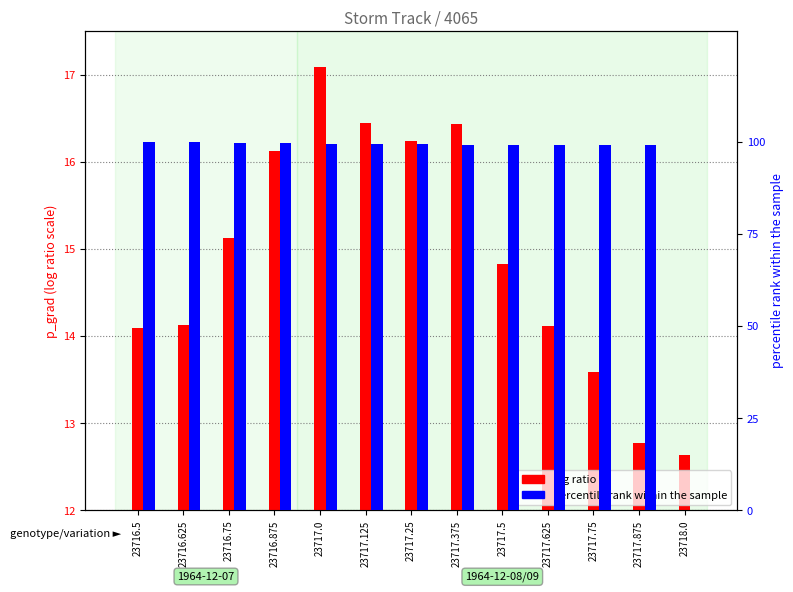

What is the spread (max minus min) of values at 23717.125?

82.9